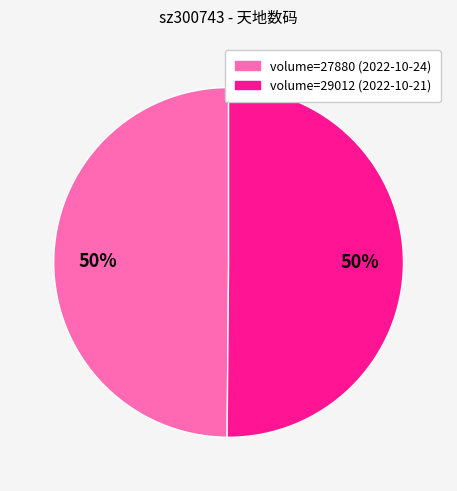

To the nearest percent, what is the average slice percentage?

50%